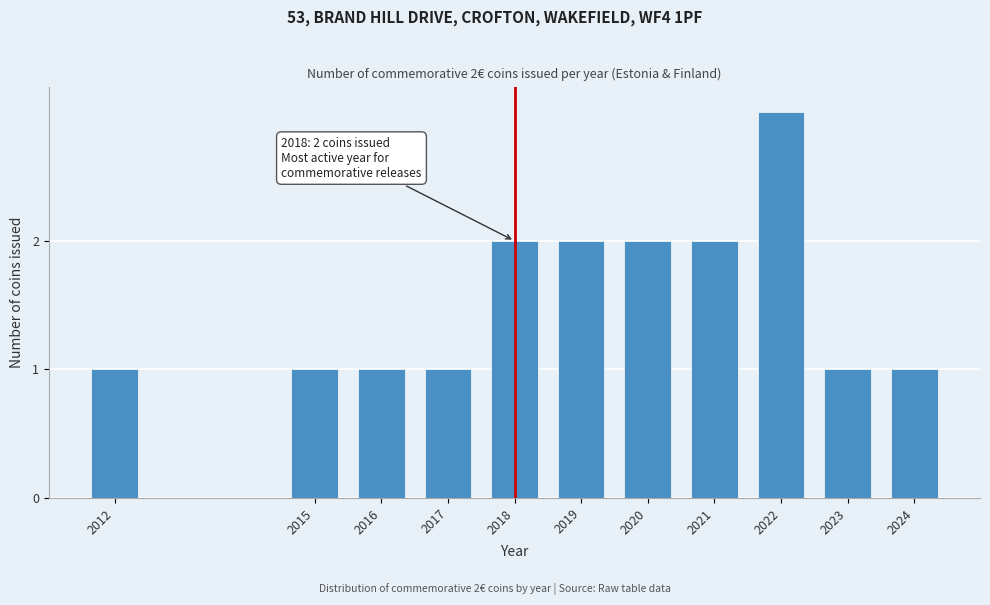

Reading left to right, extract all data points from this chart.

1	1	1	1	2	2	2	2	3	1	1